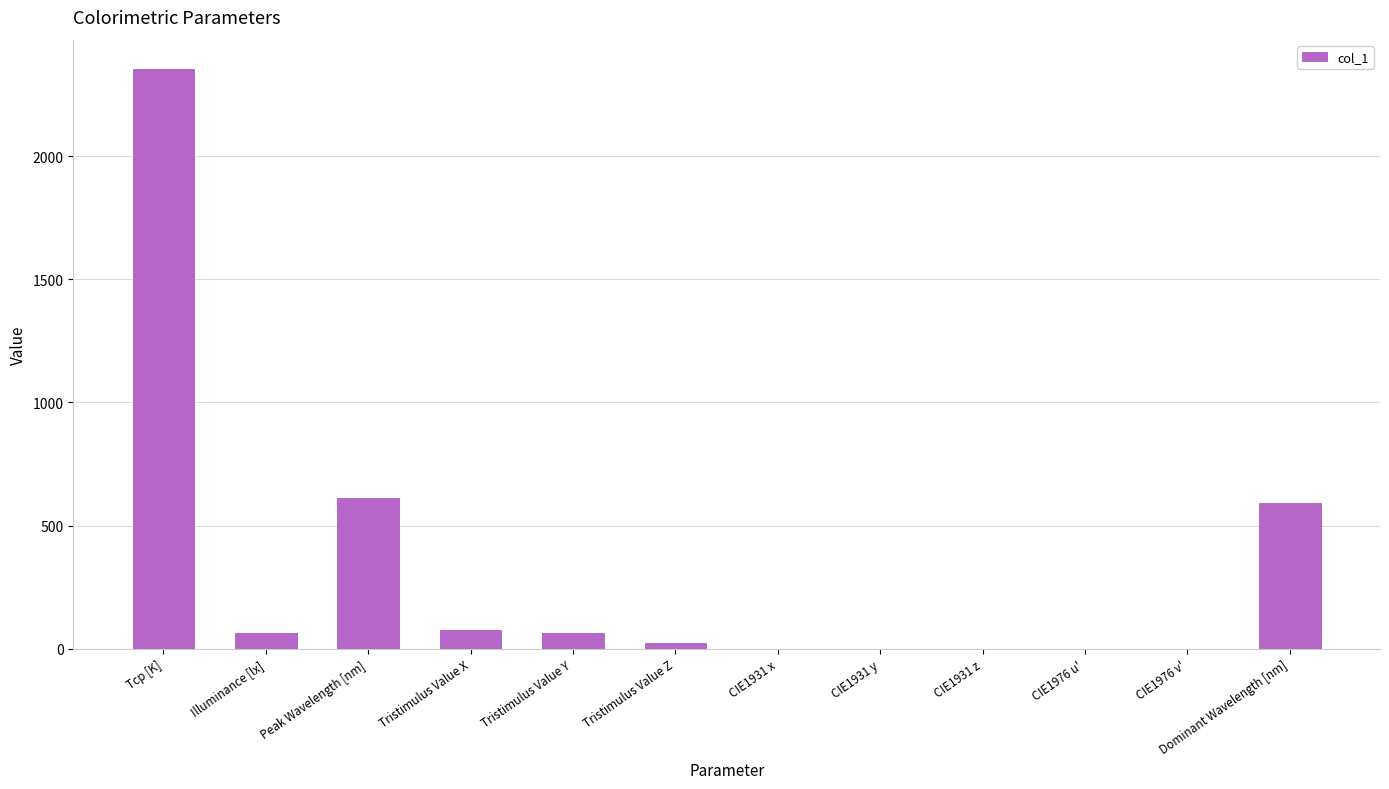

Where is the data nearest to the value 1177?

Peak Wavelength [nm]